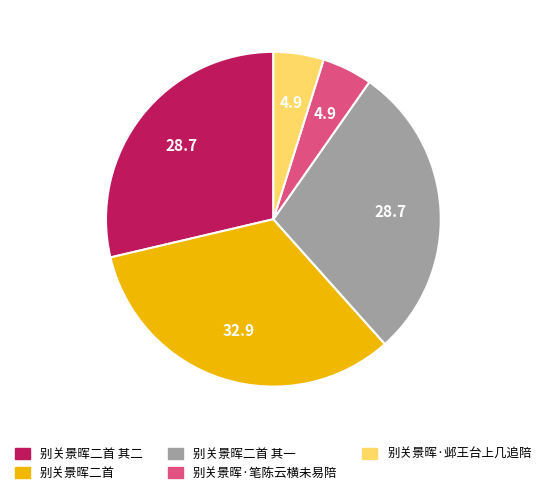

Between 别关景晖二首 其一 and 别关景晖·邺王台上几追陪, which is larger?

别关景晖二首 其一